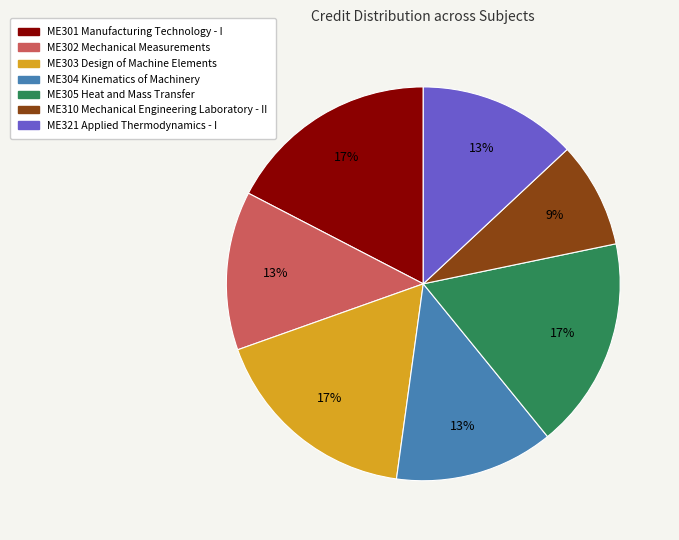

True or false: ME303 Design of Machine Elements accounts for 17% of the total.

True